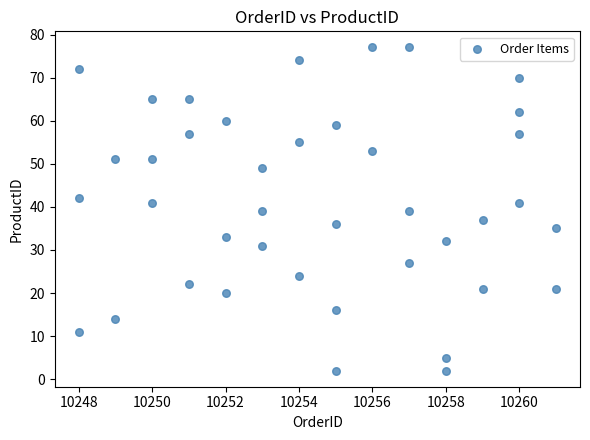

What is the range of X values (max minus min)?

13